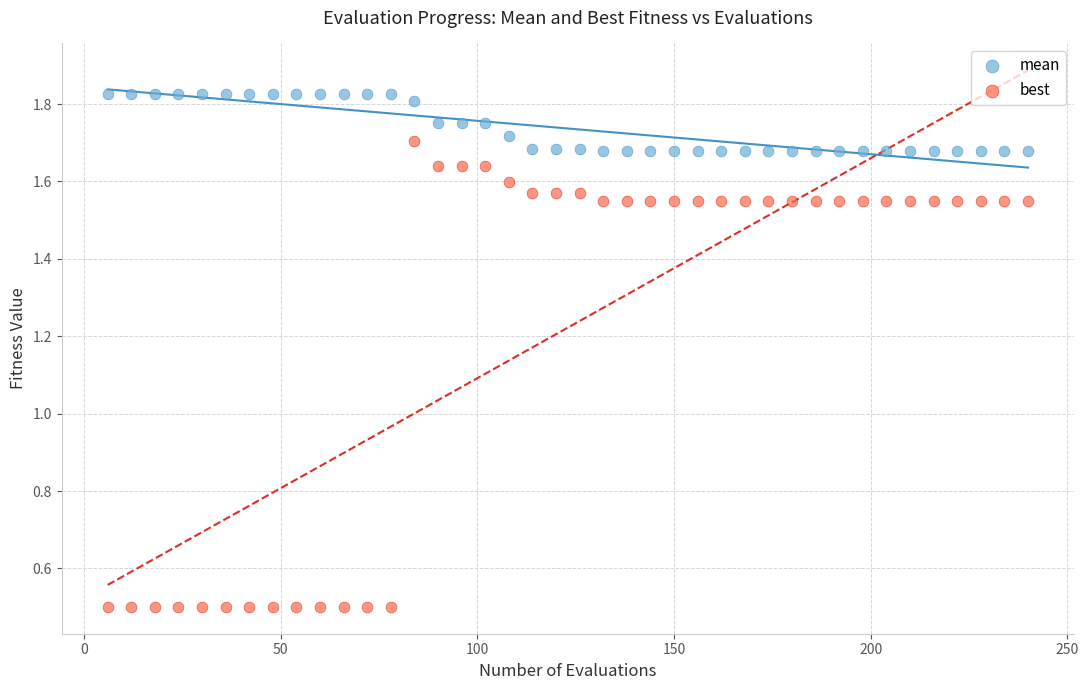

Which series contains the highest Y value?

mean